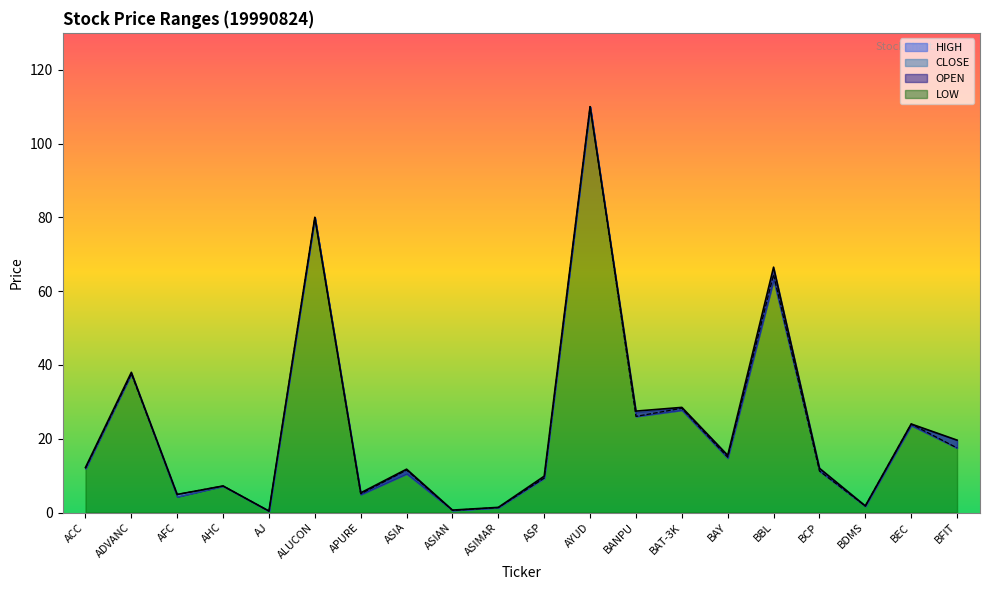

At which category does HIGH reach its first local valley?

AFC